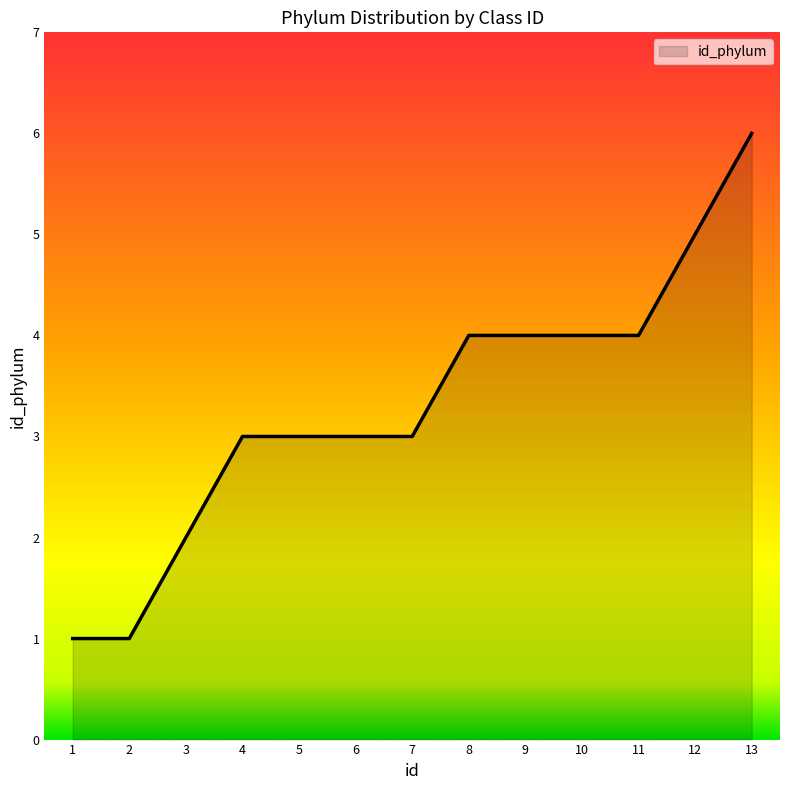

Reading right to left, list all the values displayed in this chart.

6	5	4	4	4	4	3	3	3	3	2	1	1